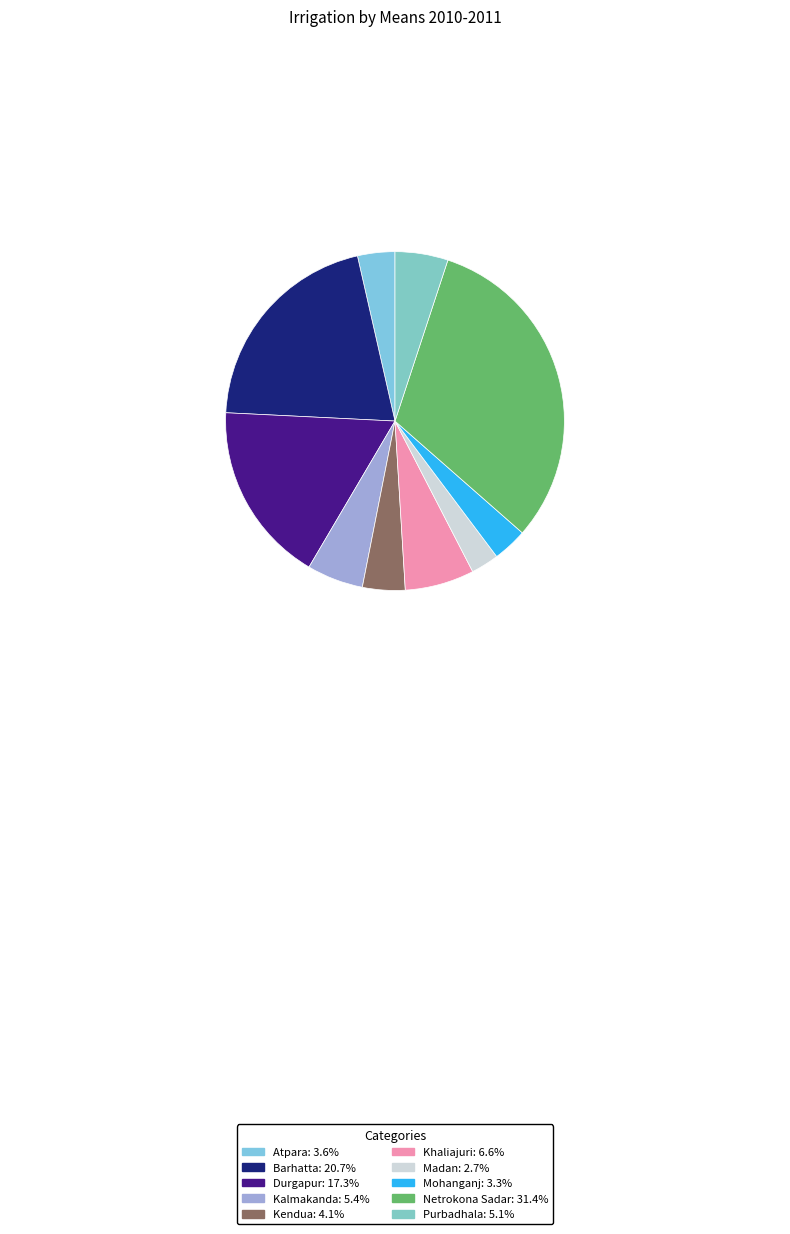

How many segments does this pie chart have?

10